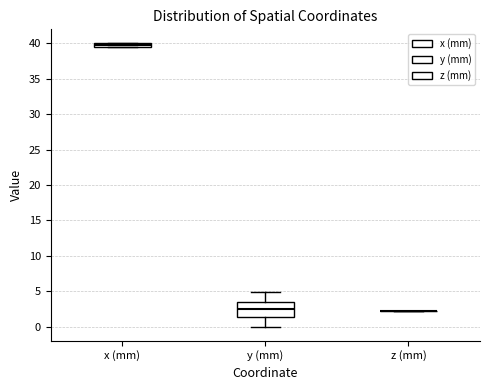

Which box is the tallest, from its lower edge to its upper edge?

y (mm)